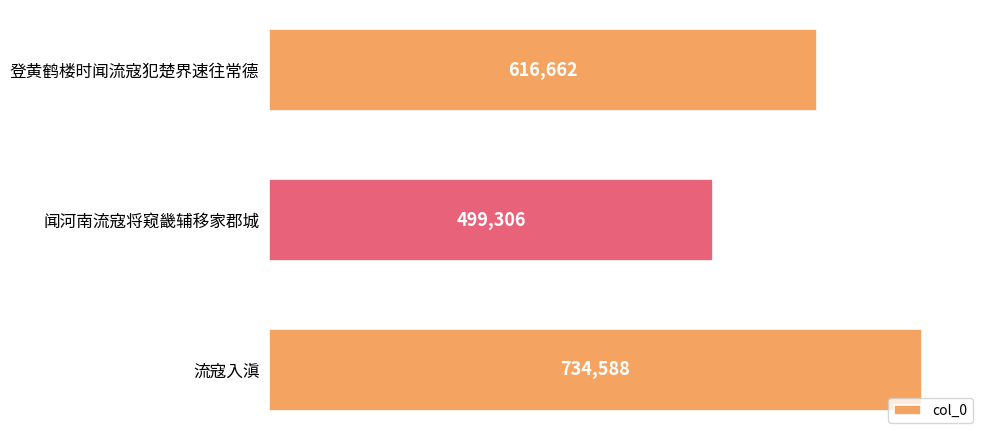

What is the difference between the maximum and minimum values?

235282